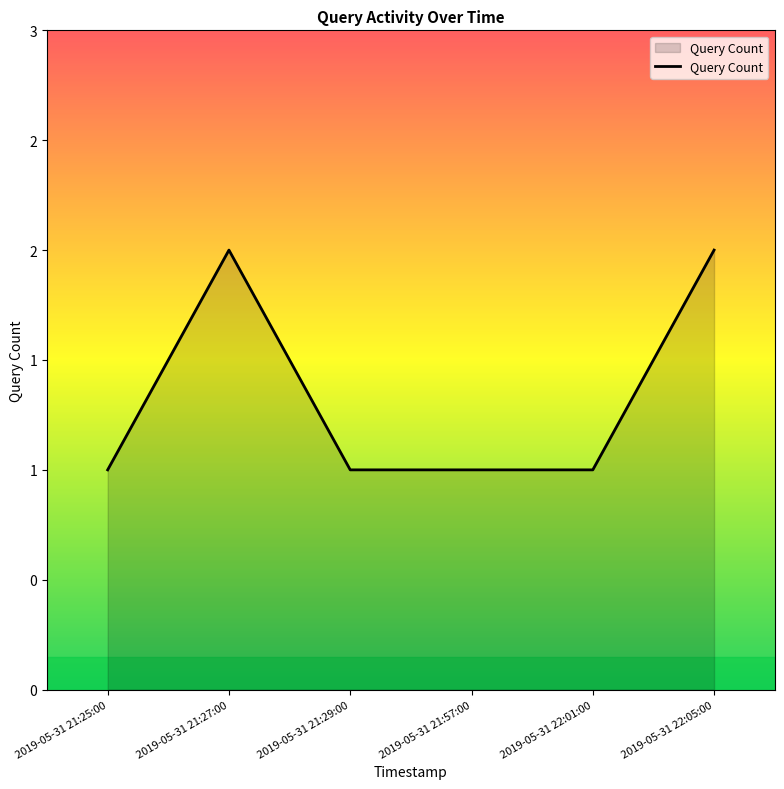

What is the label of the 3rd point from the left?

2019-05-31 21:29:00